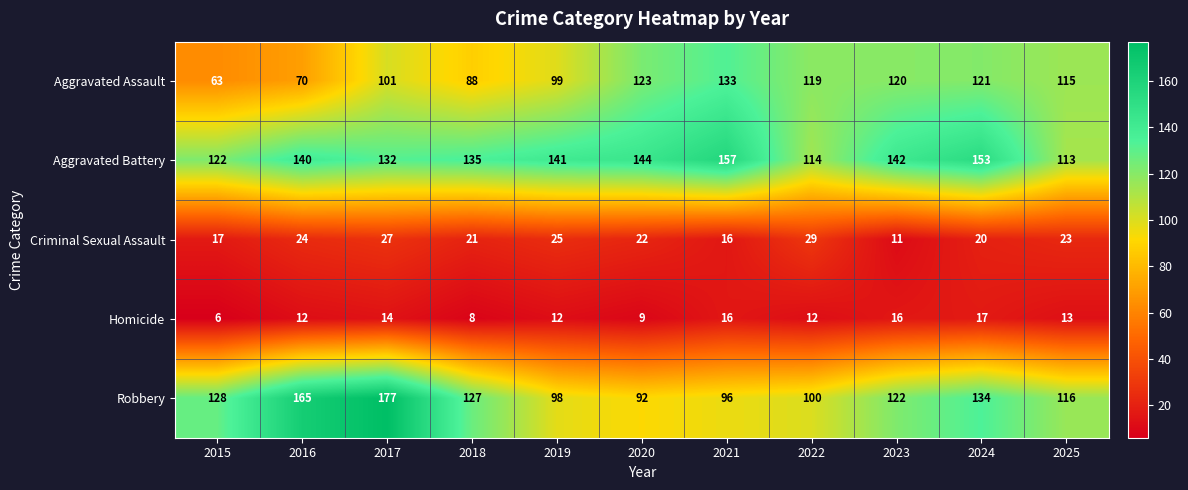

What is the sum of the Aggravated Battery values at 2023 and 2022?

256